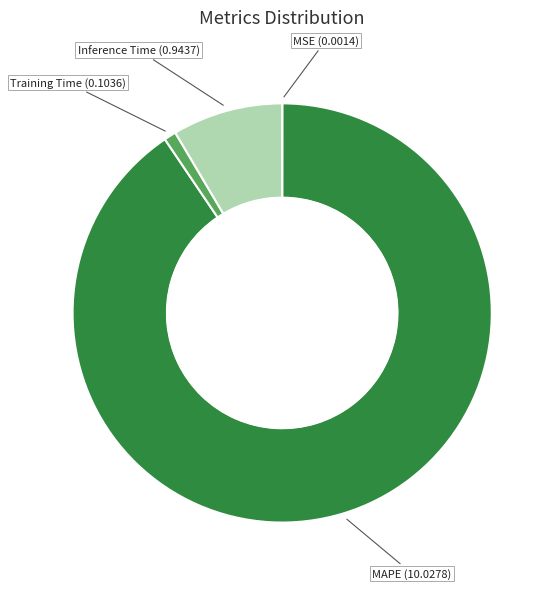

True or false: Training Time accounts for 1% of the total.

True